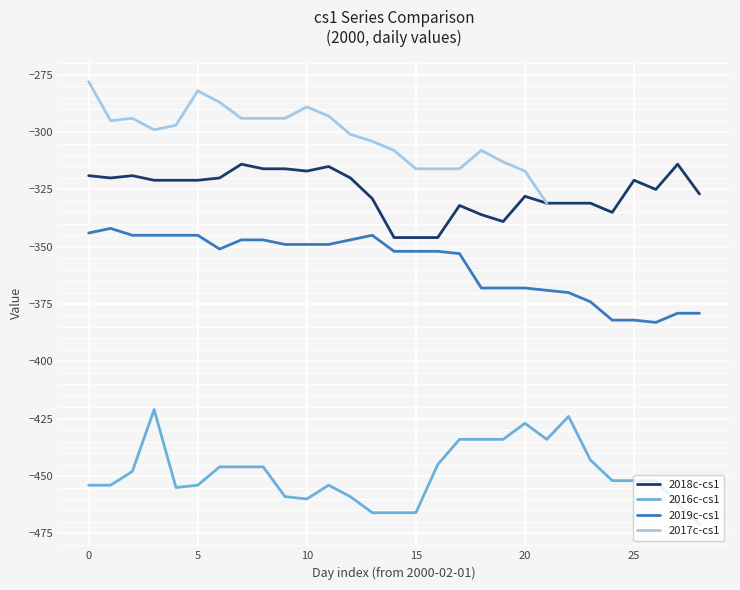

True or false: 2016c-cs1 and 2018c-cs1 intersect in this chart.

False